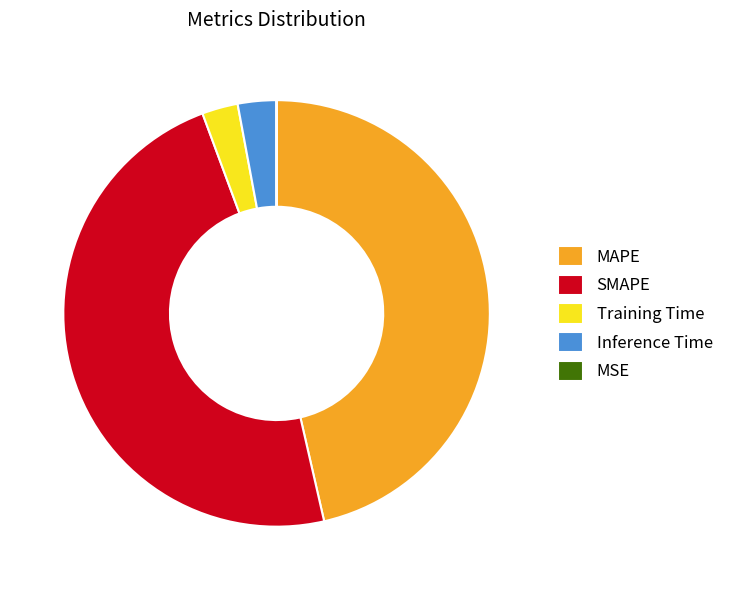

Which category has the biggest portion of the pie?

SMAPE